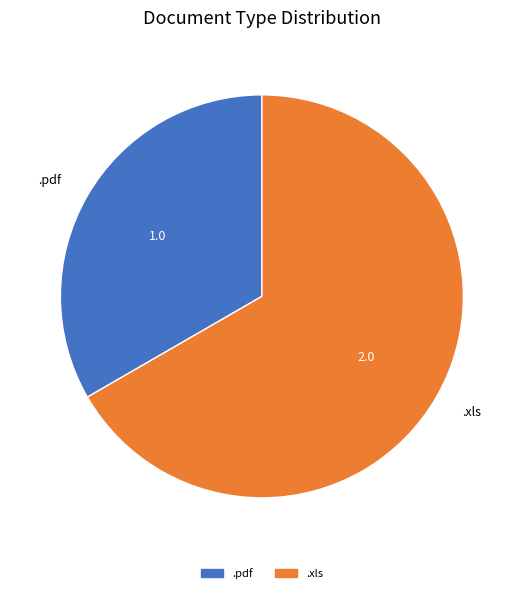

What is the majority slice?

.xls